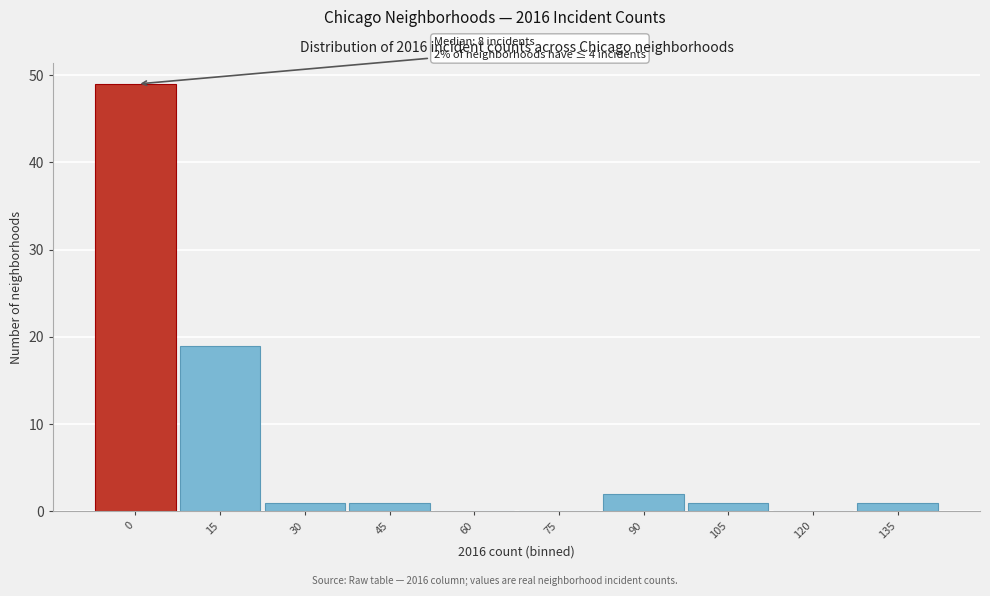

Reading right to left, transcribe all the data shown in this chart.

135=1	120=0	105=1	90=2	75=0	60=0	45=1	30=1	15=19	0=49